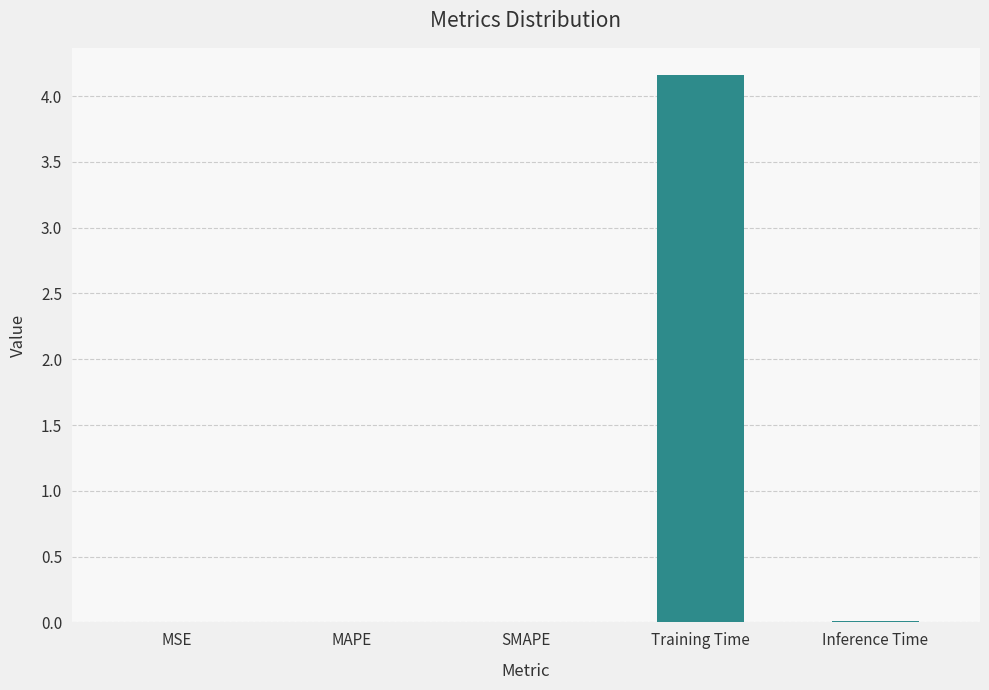

The value at SMAPE is 0.0. True or false?

True